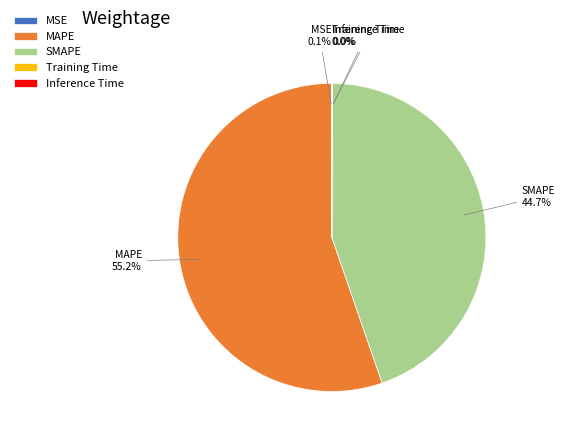

Which slice represents more than half of the pie?

MAPE